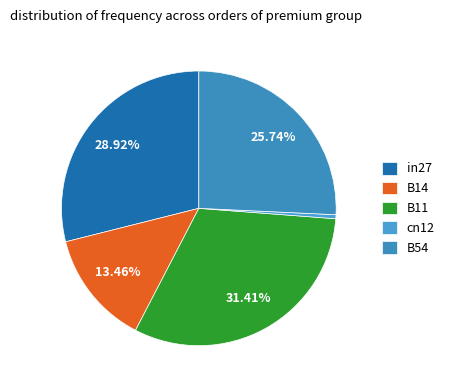

How many slices are in this pie chart?

5